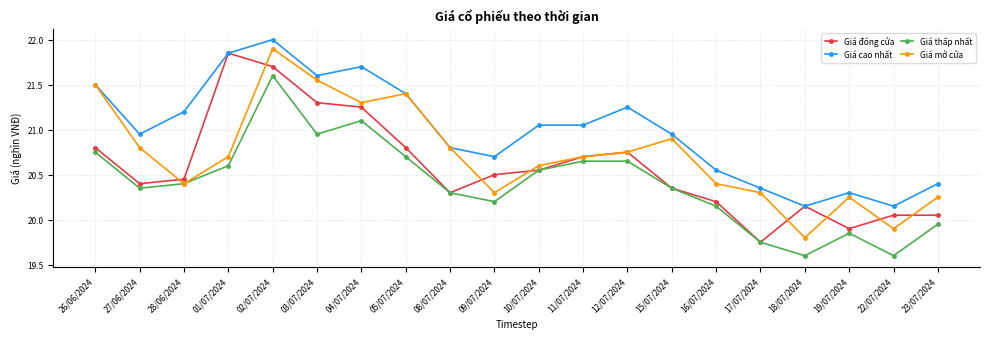

What is the minimum value shown in the chart?

19.6